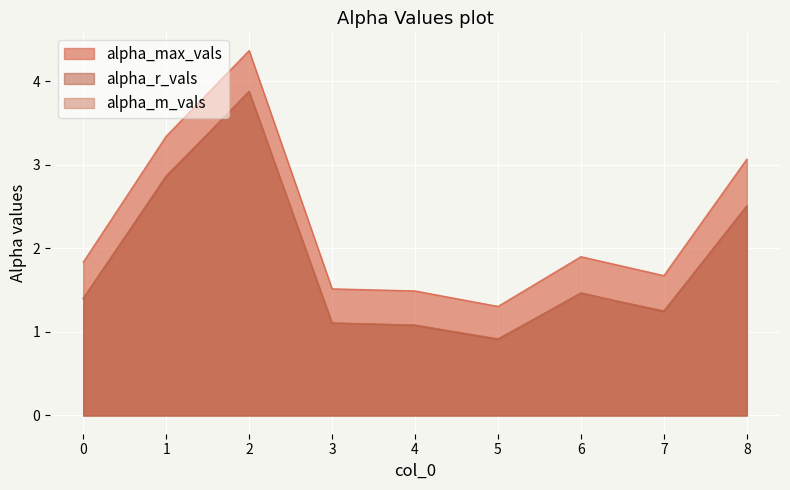

The alpha_m_vals series shows 3.9 at 2. True or false?

True